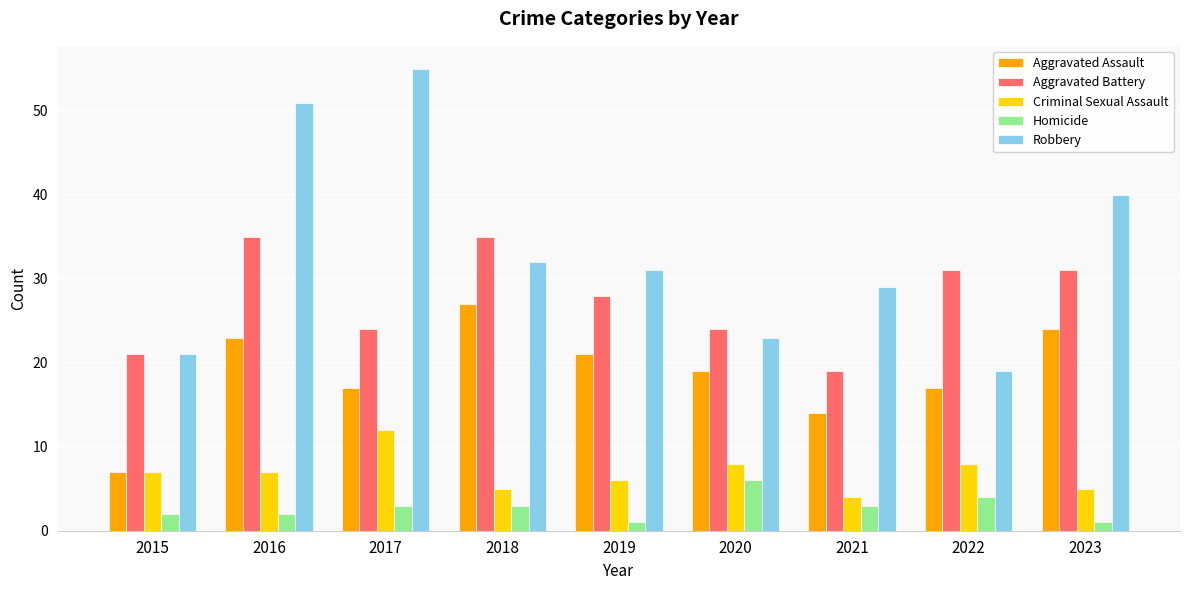

Does the chart contain any negative values?

No